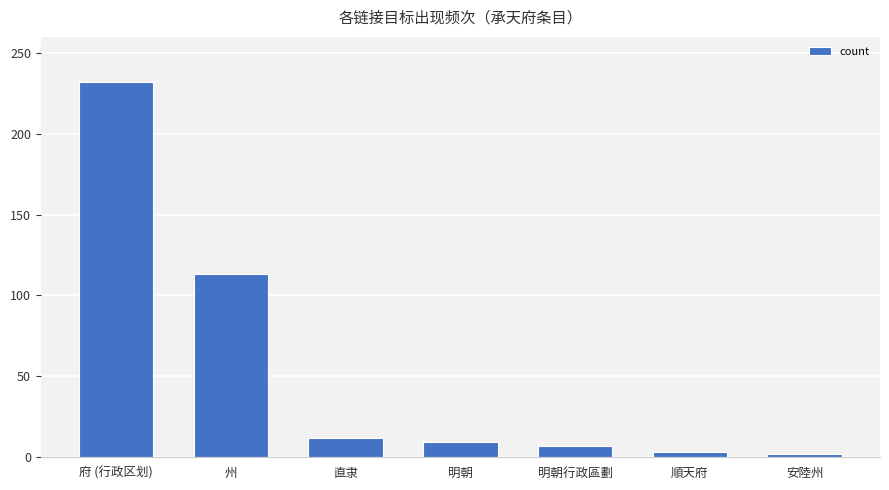

Does the chart contain stacked bars?

No